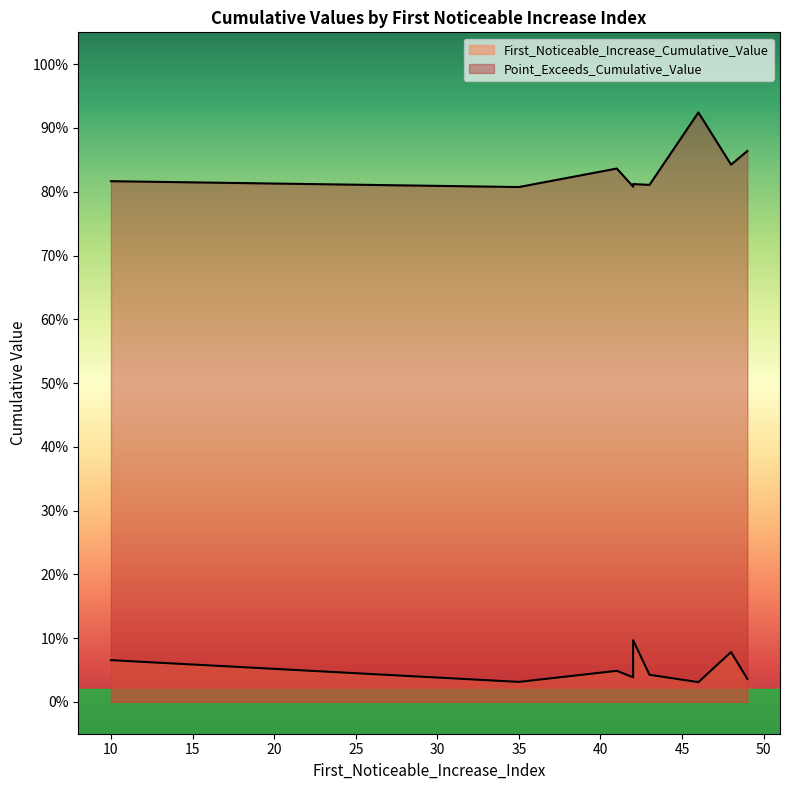

Rank the series by their average value, from highest to lowest.

Point_Exceeds_Cumulative_Value, First_Noticeable_Increase_Cumulative_Value